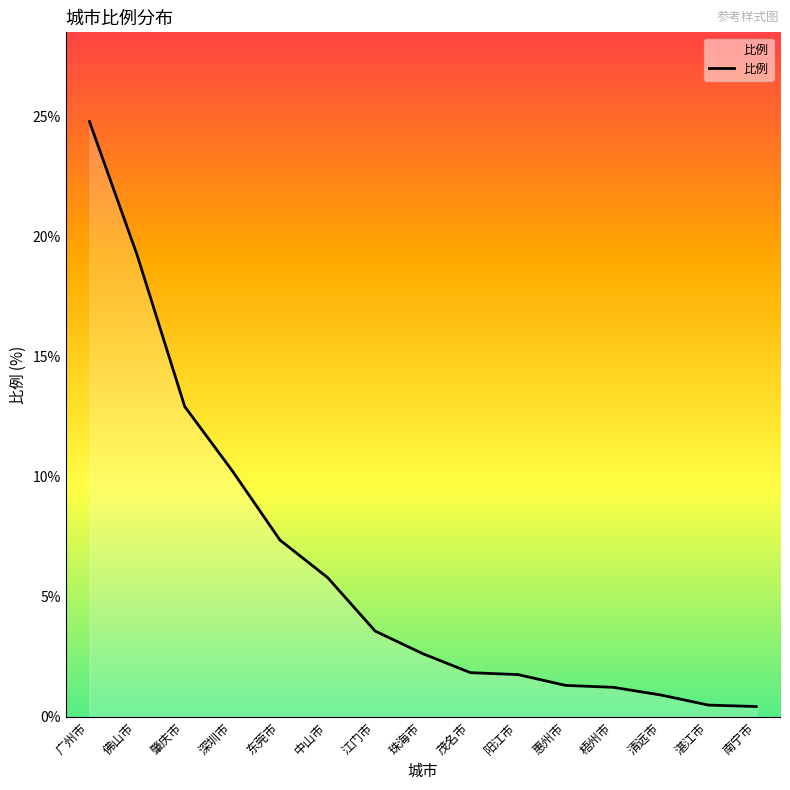

The chart shows a value of 24.8 at 广州市. True or false?

True